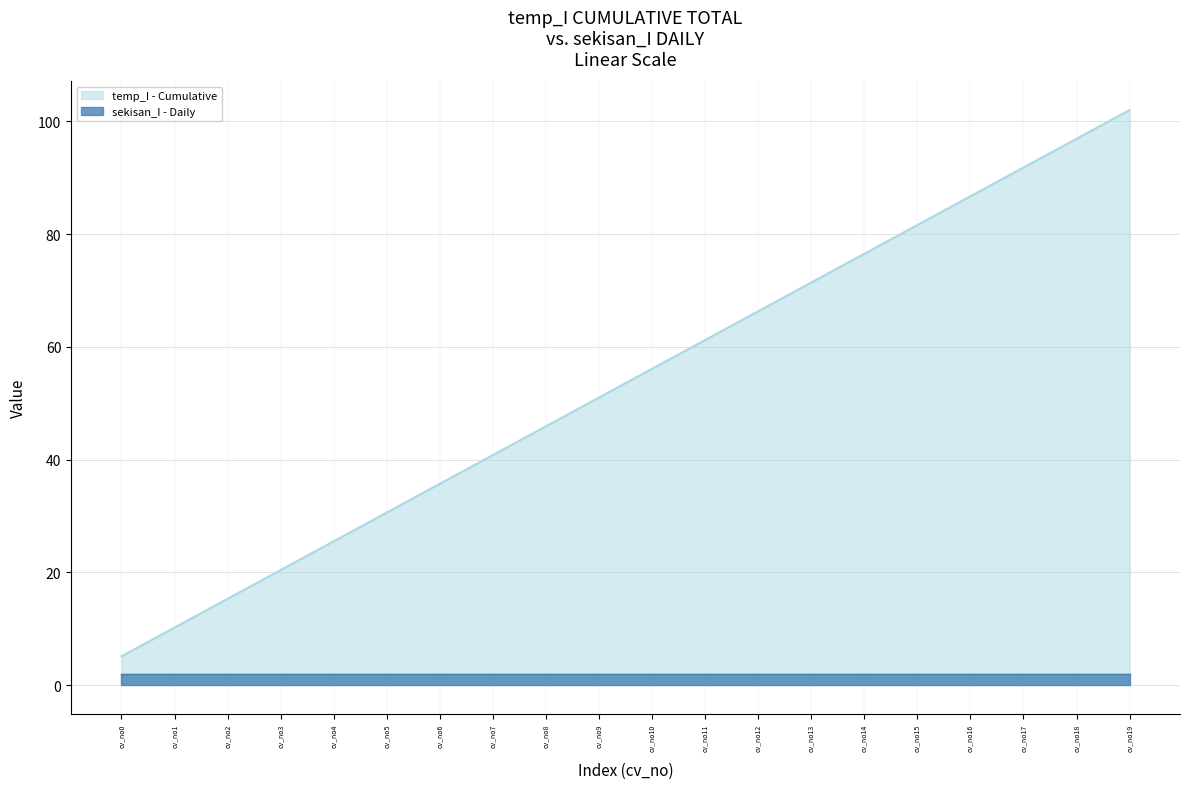

Does the chart display data point markers on the line(s)?

No